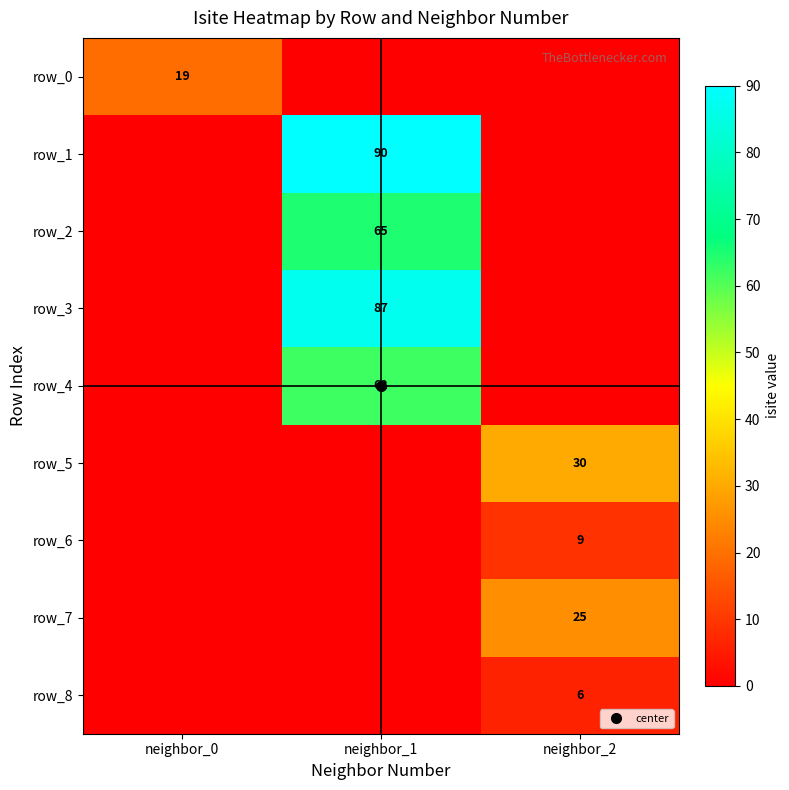

Rank the series at neighbor_0 from highest to lowest value.

row_0, row_1, row_2, row_3, row_4, row_5, row_6, row_7, row_8